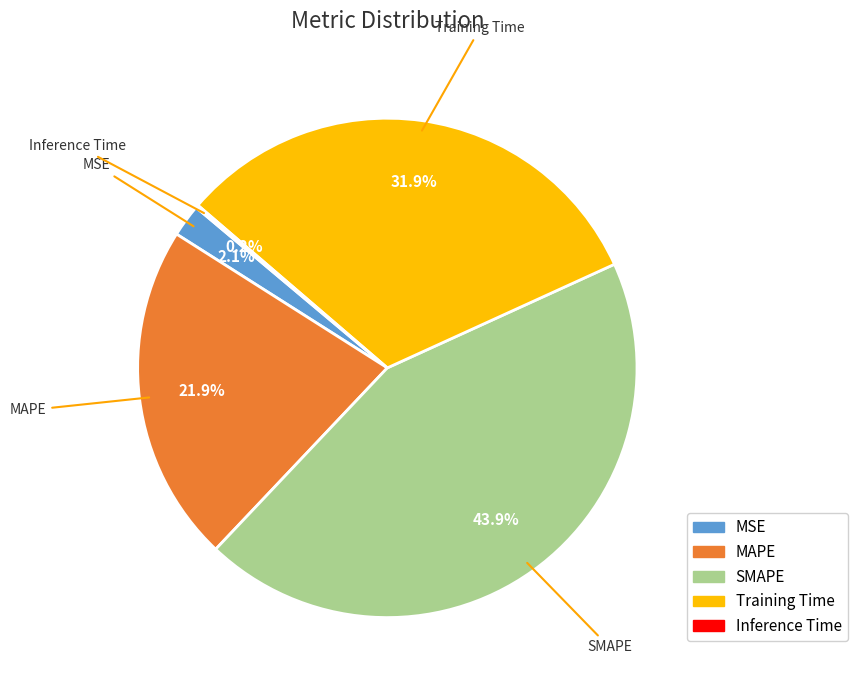

To the nearest percent, what portion does MAPE represent?

22%